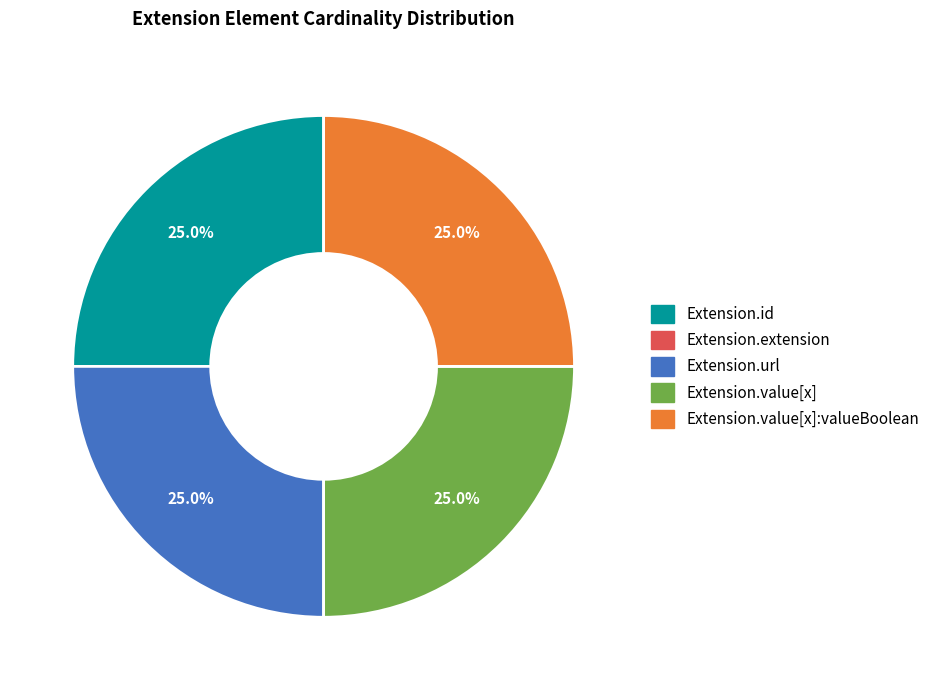

Does Extension.id represent more than half of the total?

No